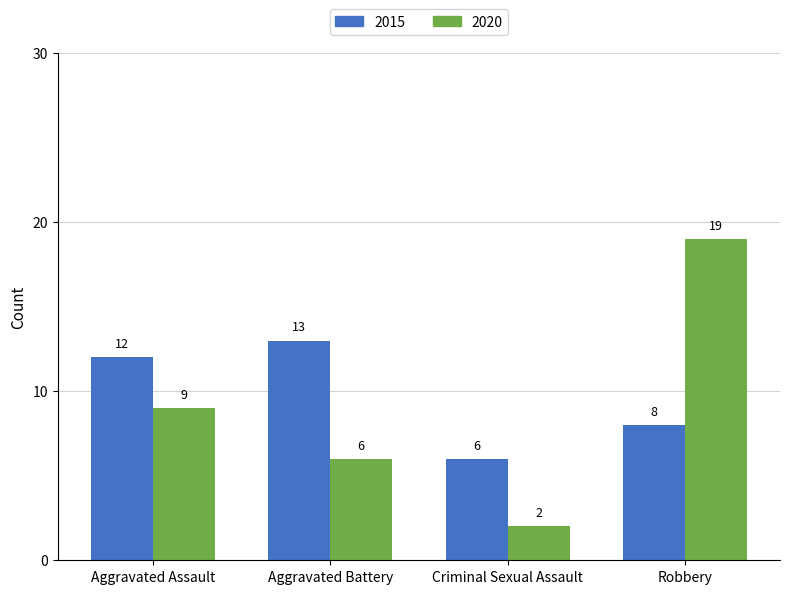

What is the label of the 3rd bar from the left?

Criminal Sexual Assault